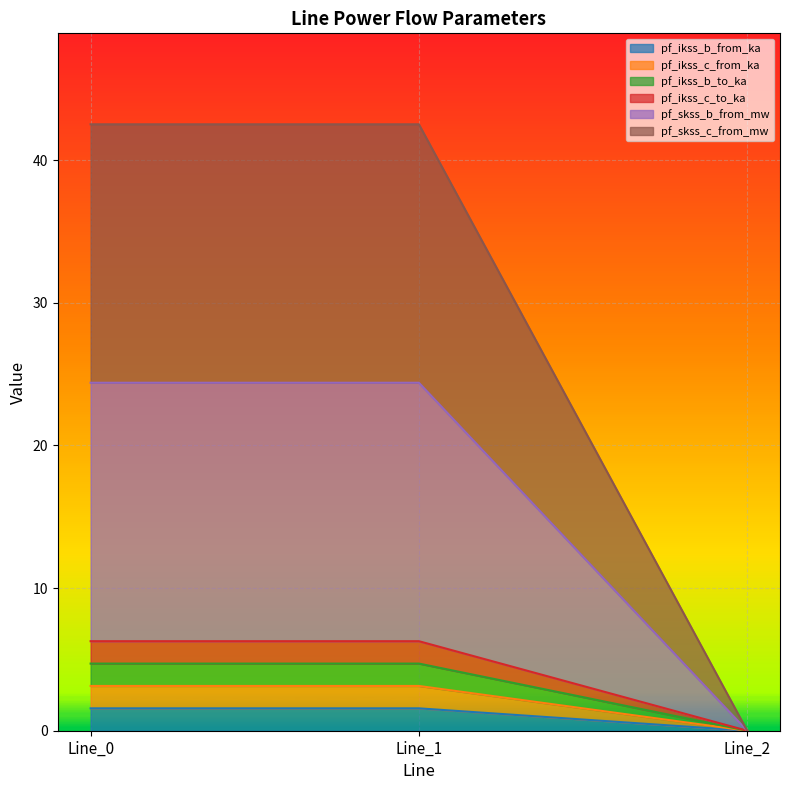

The value of pf_ikss_b_from_ka at Line_2 is -0.8. True or false?

False